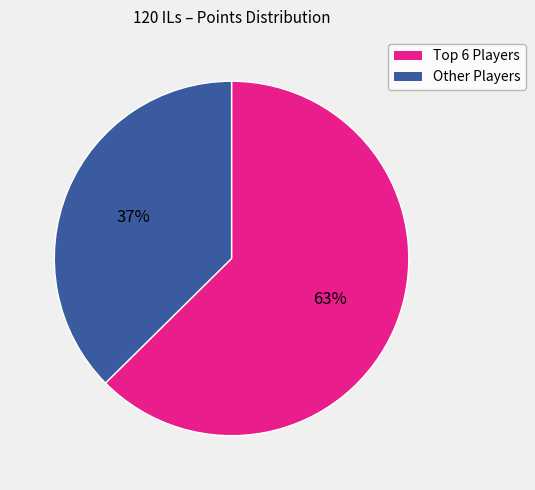

How many segments does this pie chart have?

2